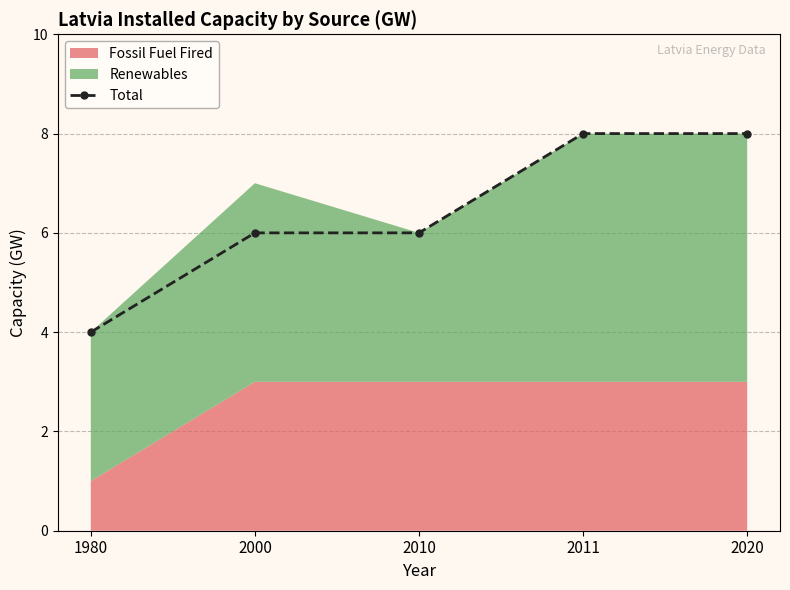

The value at 2000 is 8. True or false?

False